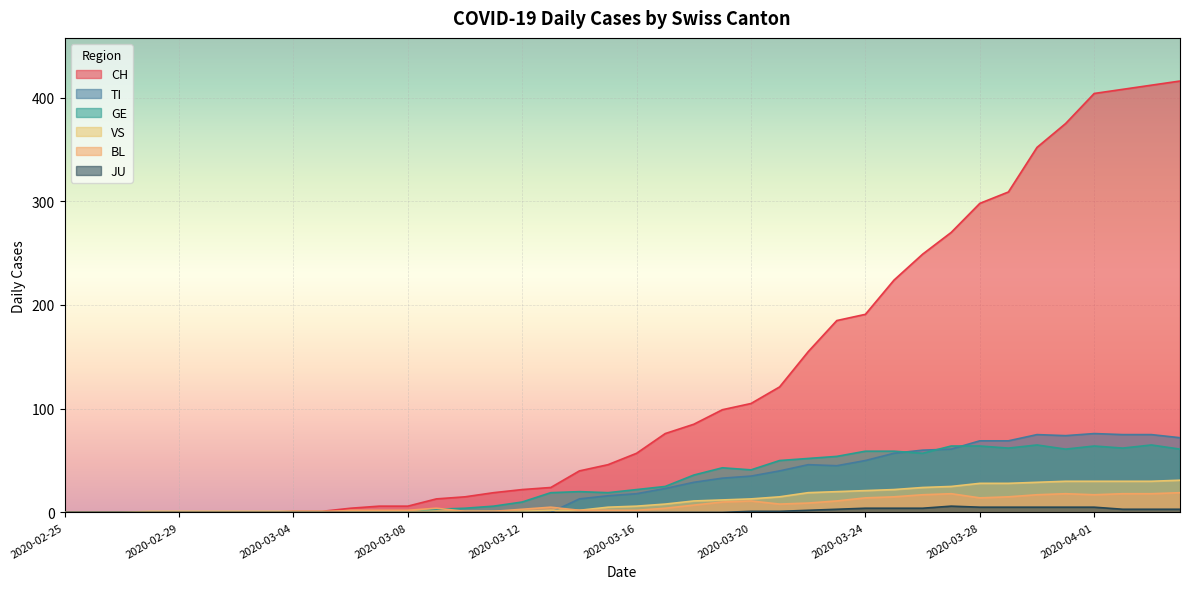

Rank the categories by VS value from lowest to highest.

2020-02-25, 2020-02-26, 2020-02-27, 2020-02-28, 2020-02-29, 2020-03-01, 2020-03-02, 2020-03-03, 2020-03-04, 2020-03-05, 2020-03-06, 2020-03-07, 2020-03-08, 2020-03-09, 2020-03-10, 2020-03-11, 2020-03-12, 2020-03-13, 2020-03-14, 2020-03-15, 2020-03-16, 2020-03-17, 2020-03-18, 2020-03-19, 2020-03-20, 2020-03-21, 2020-03-22, 2020-03-23, 2020-03-24, 2020-03-25, 2020-03-26, 2020-03-27, 2020-03-28, 2020-03-29, 2020-03-30, 2020-03-31, 2020-04-01, 2020-04-02, 2020-04-03, 2020-04-04